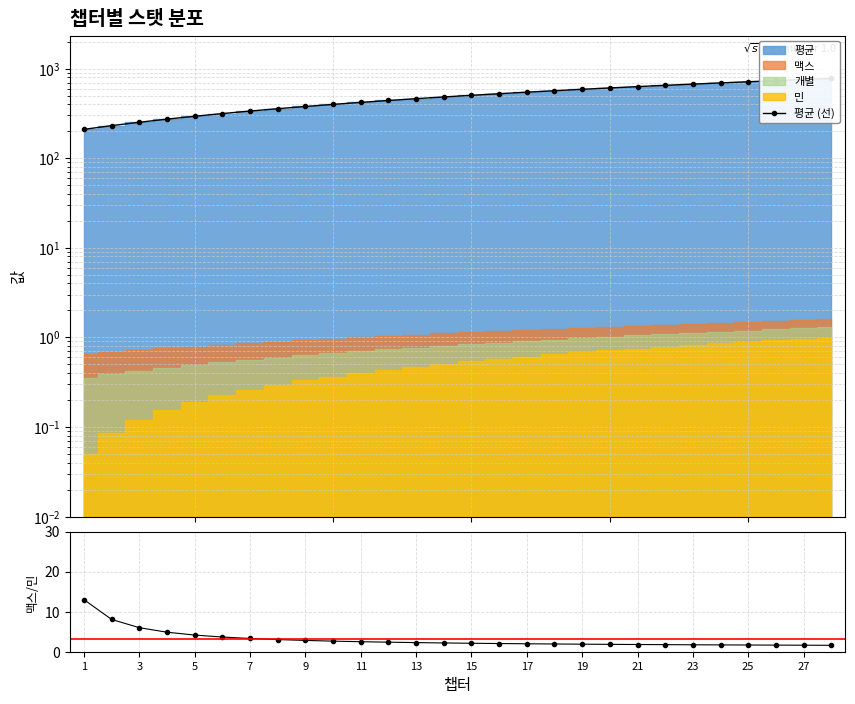

Which series has the widest spread of values?

평균 (선)